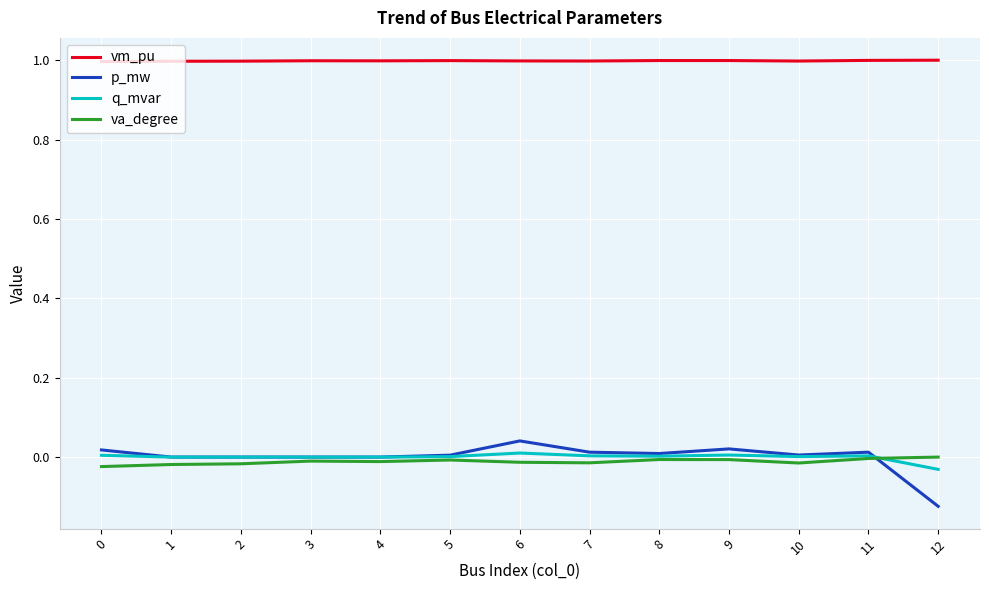

True or false: p_mw has more than 1 points higher than both neighbors.

True